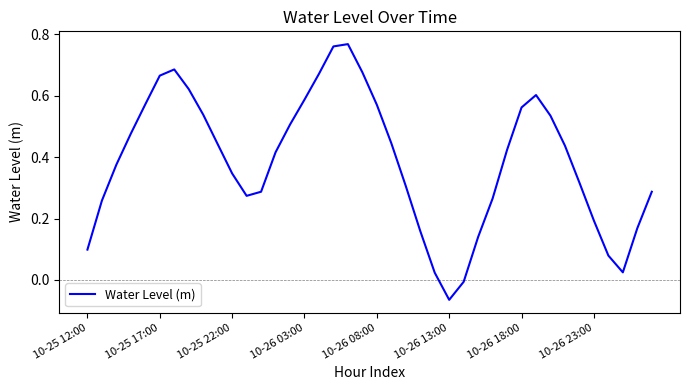

What is the difference between the second highest and minimum values?

0.8